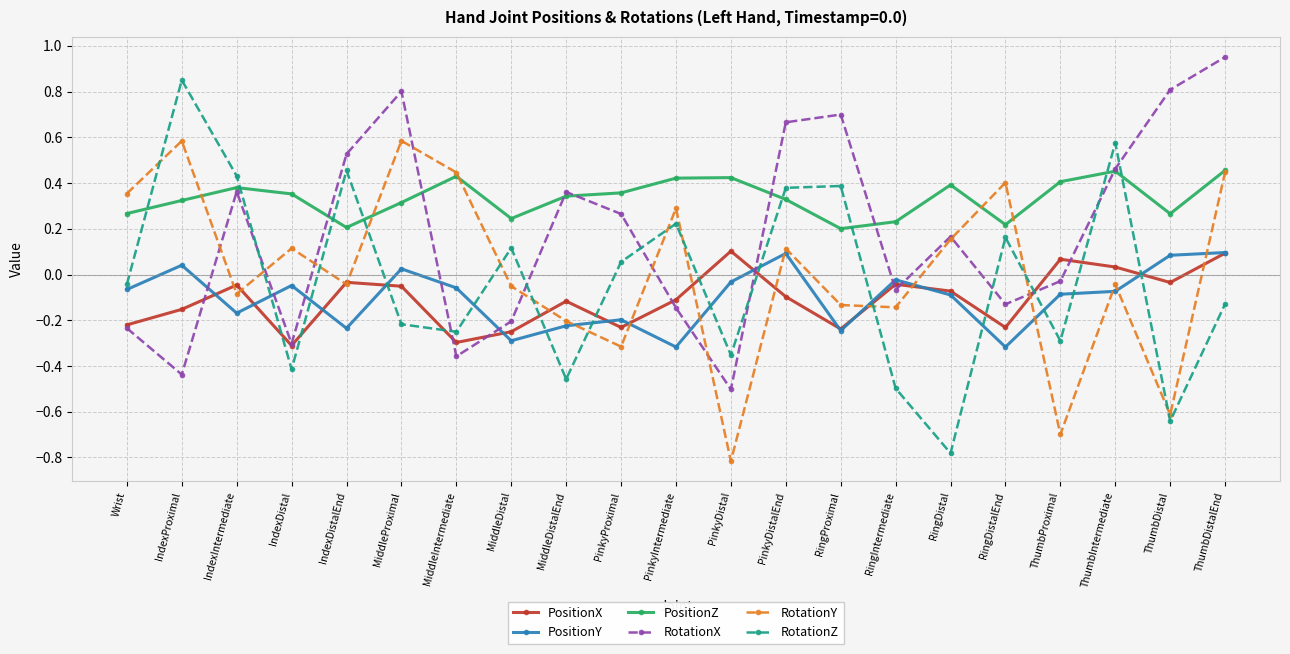

The RotationZ series shows -0.1 at ThumbDistalEnd. True or false?

True